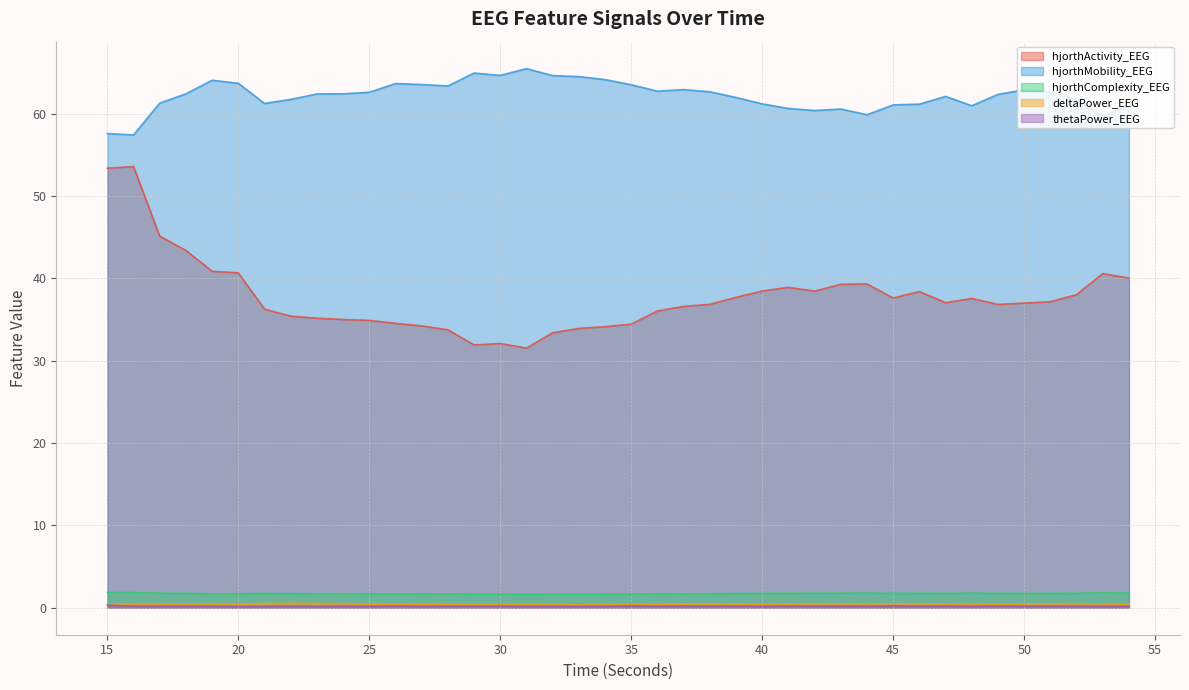

Is it true that hjorthActivity_EEG equals 56.9 at 28?

False